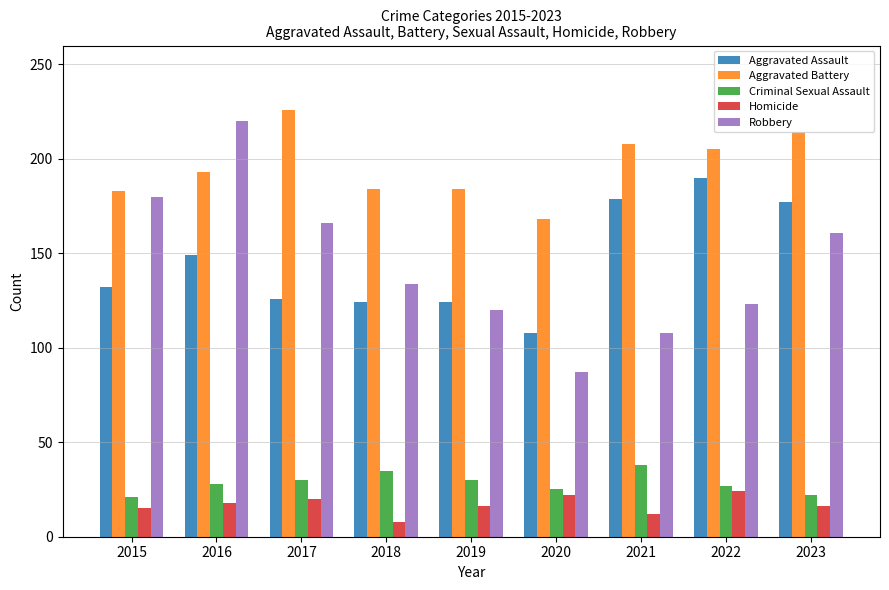

How many series are shown in this chart?

5